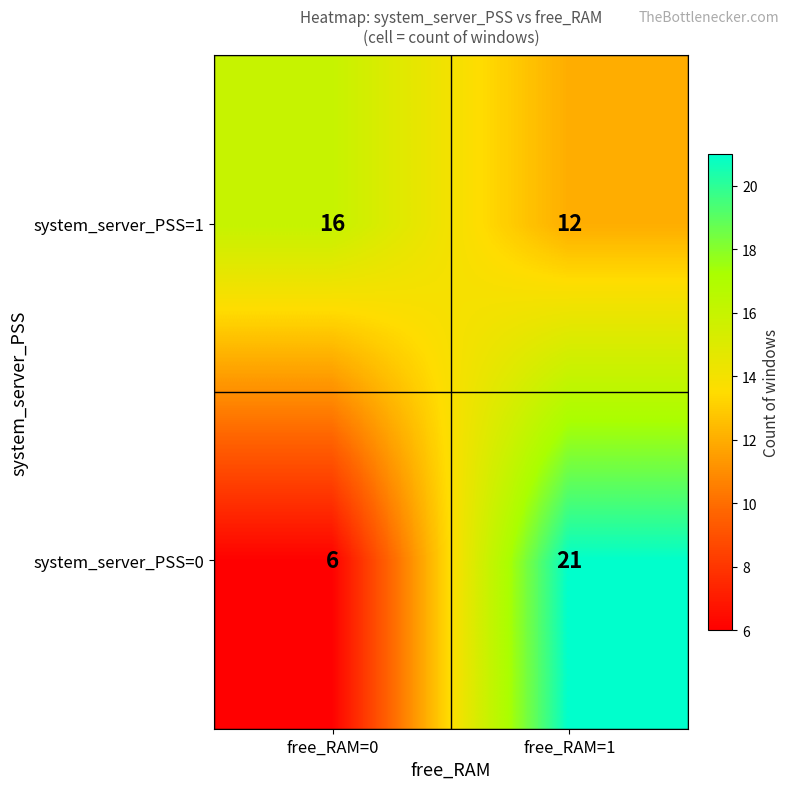

Reading left to right, what are all the values shown in this chart?

system_server_PSS=1: 16	12
system_server_PSS=0: 6	21